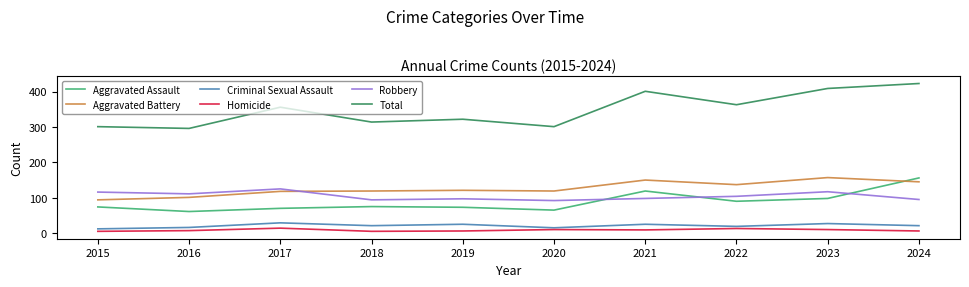

Does the chart display data point markers on the line(s)?

No